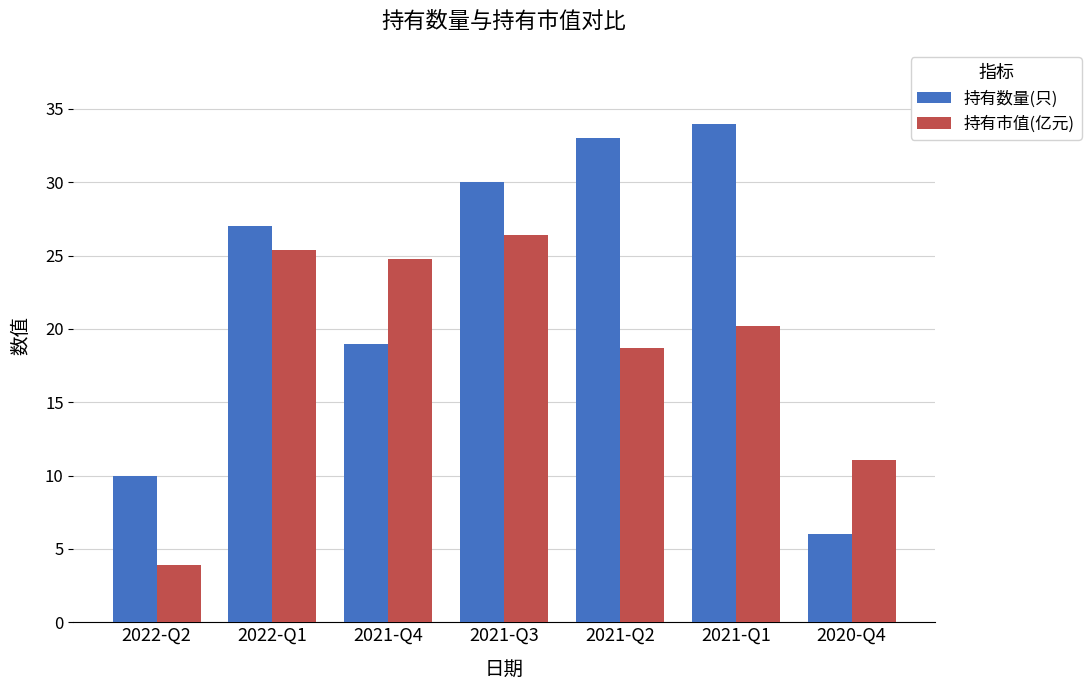

How many data points in 持有市值(亿元) are above 20?

4